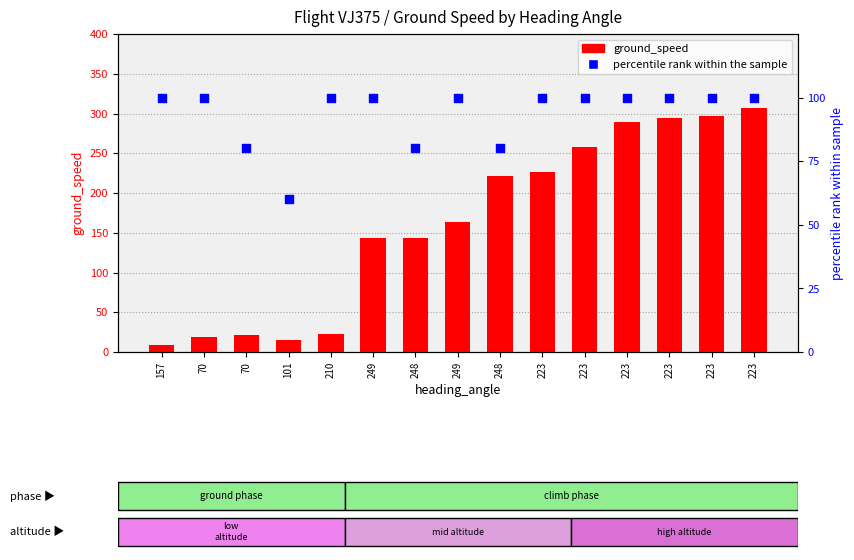

What are all the series names shown in the legend?

ground_speed, percentile rank within the sample